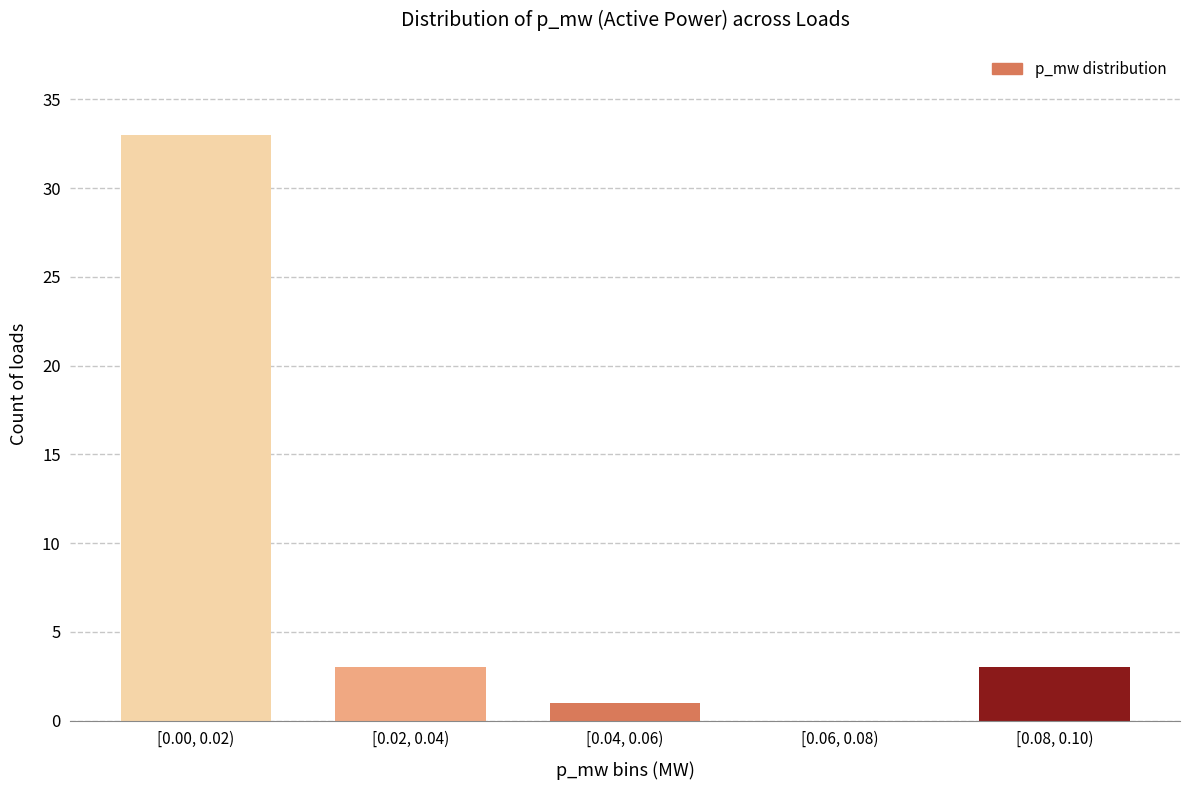

Reading left to right, list all the values displayed in this chart.

[0.00, 0.02)=33	[0.02, 0.04)=3	[0.04, 0.06)=1	[0.06, 0.08)=0	[0.08, 0.10)=3